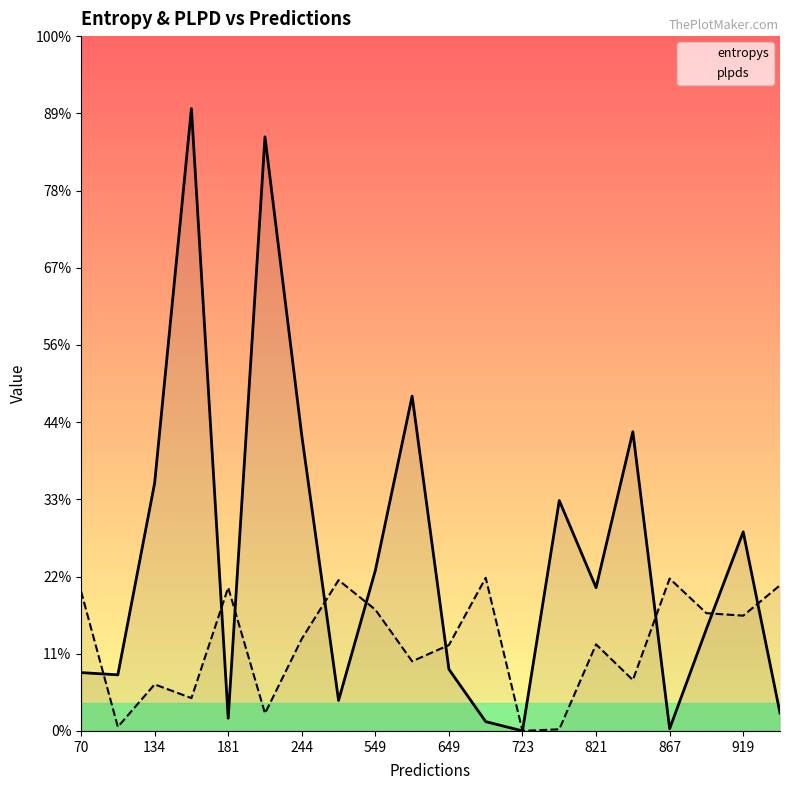

List the series in order of their peak value, highest first.

entropys, plpds